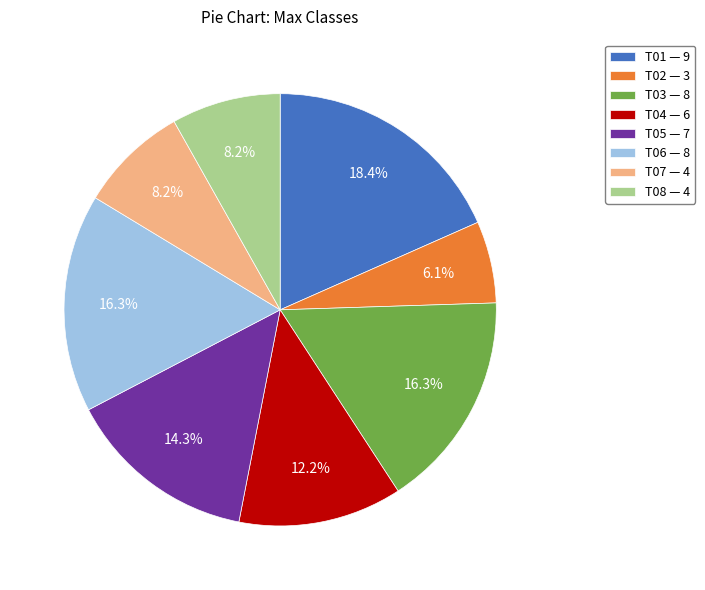

Is it true that T05 is 14% of the pie?

True